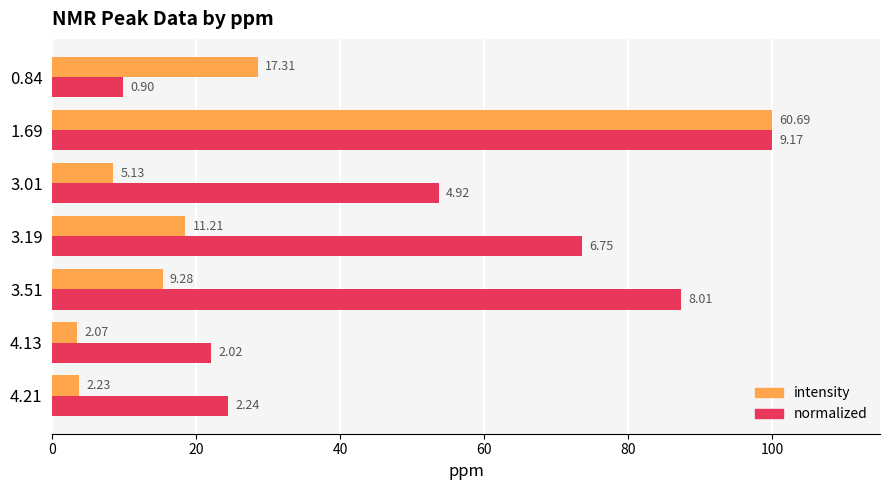

What are all the series names shown in the legend?

intensity, normalized